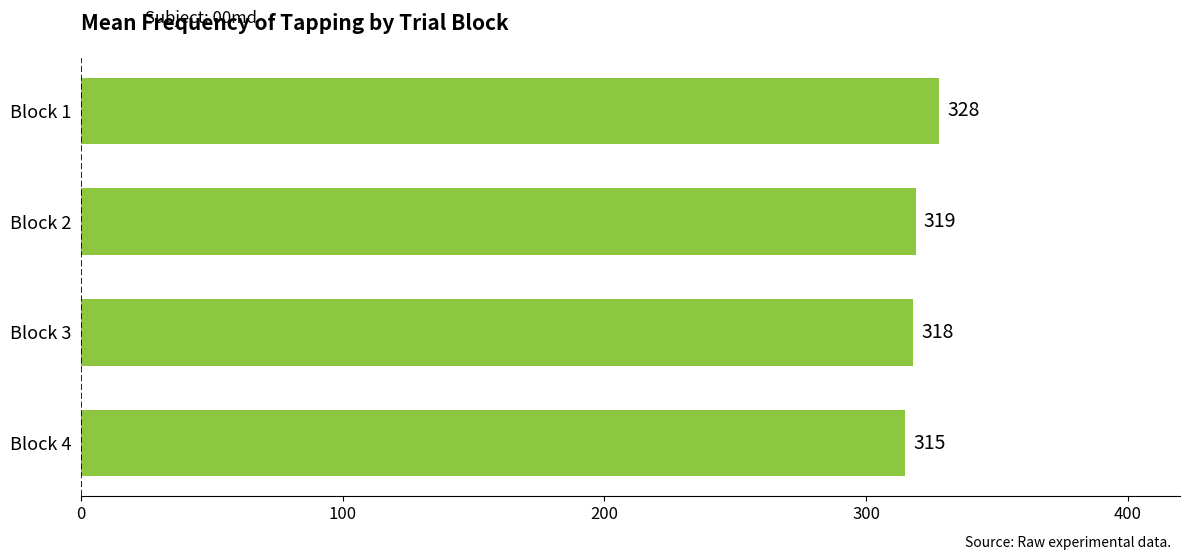

What is the difference between the values at Block 2 and Block 4?

4